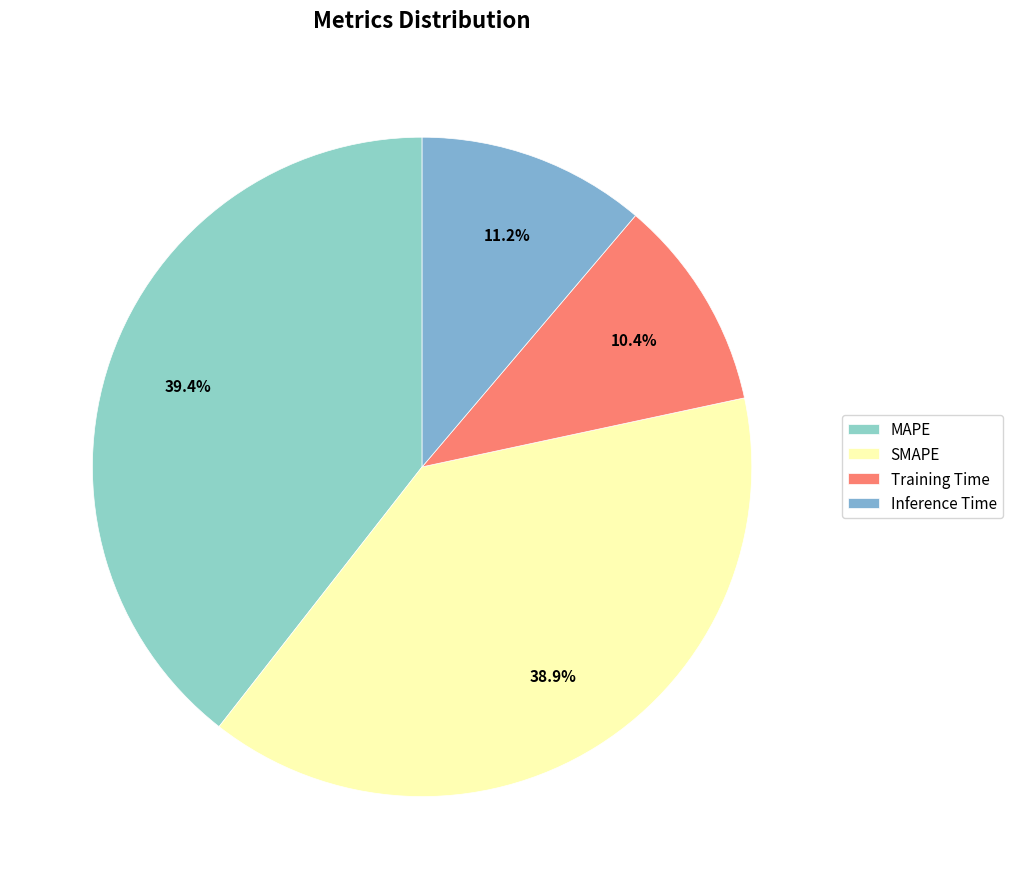

What percentage is the Training Time slice, to the nearest percent?

10%